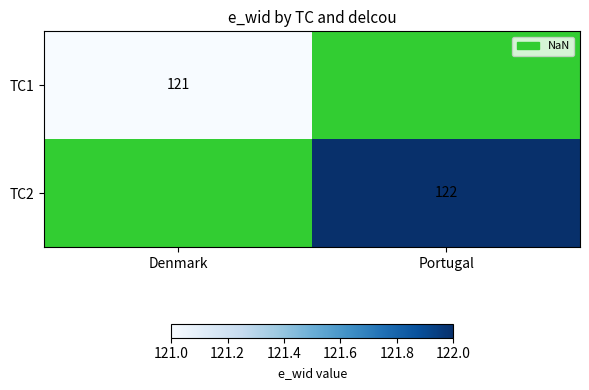

The TC1 series shows 158 at Denmark. True or false?

False